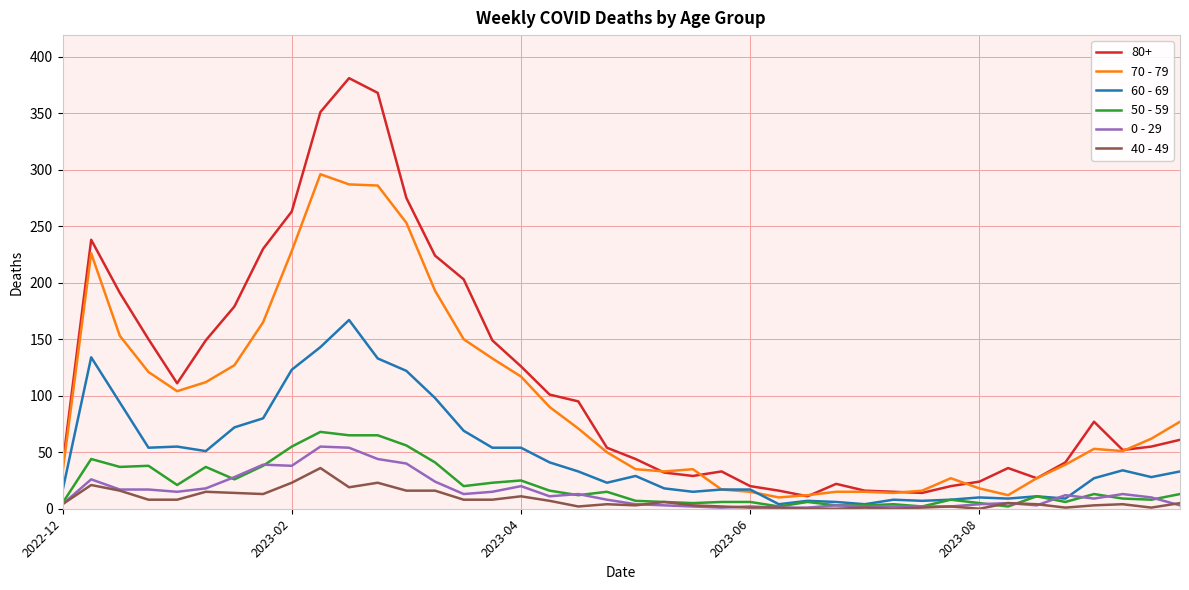

What is the greatest value displayed?

381